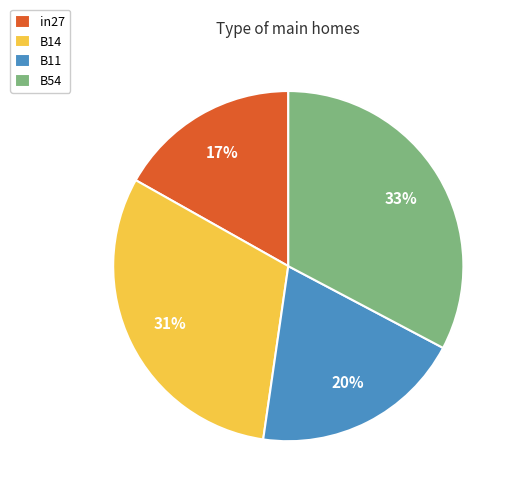

Between B54 and in27, which is larger?

B54